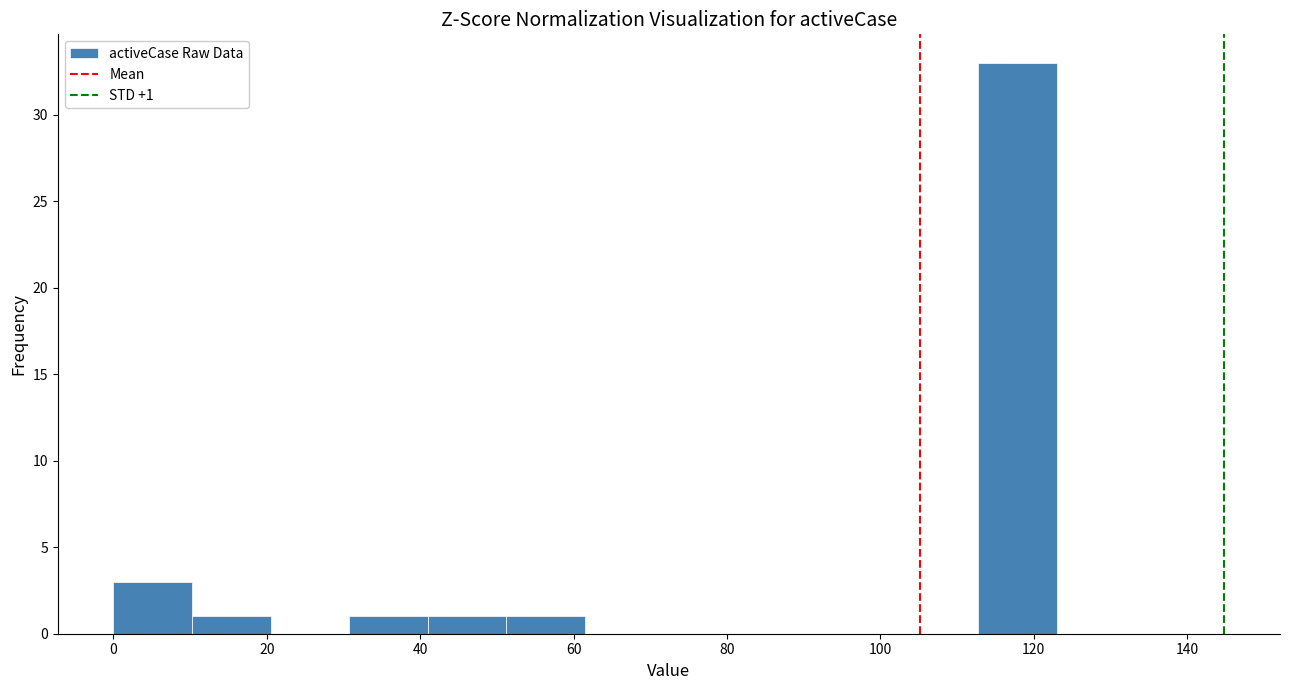

Over which range of the x-axis is the bar tallest?

112 to 124